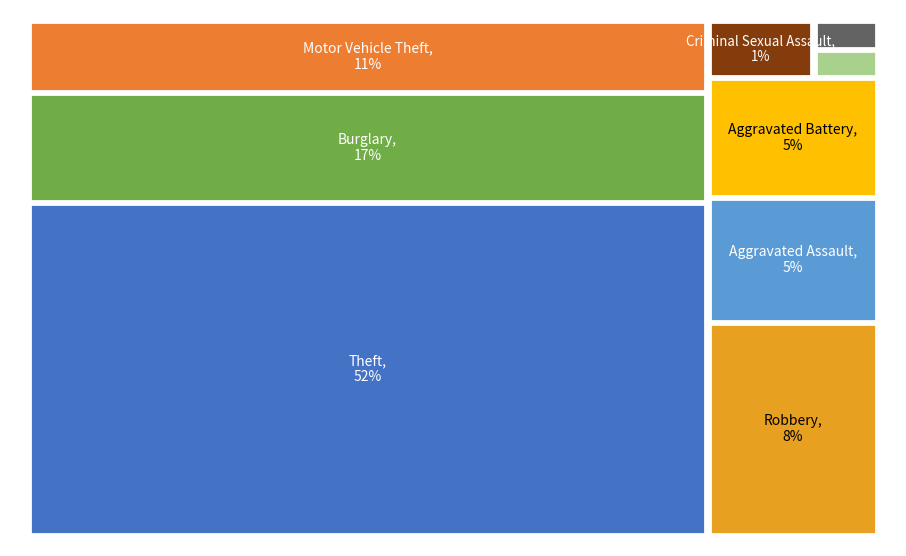

How many segments does this pie chart have?

9